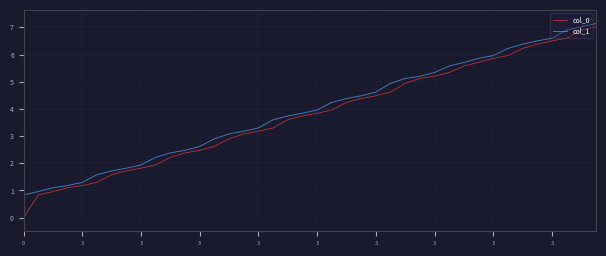

Which series has the widest spread of values?

col_0